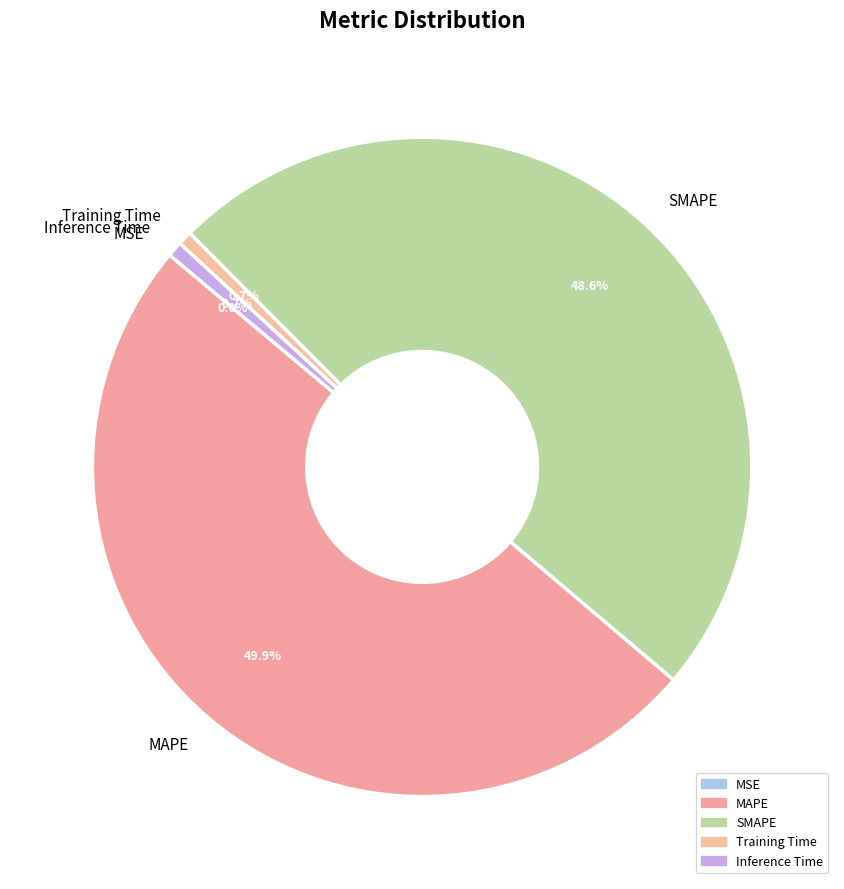

Which category has the biggest portion of the pie?

MAPE